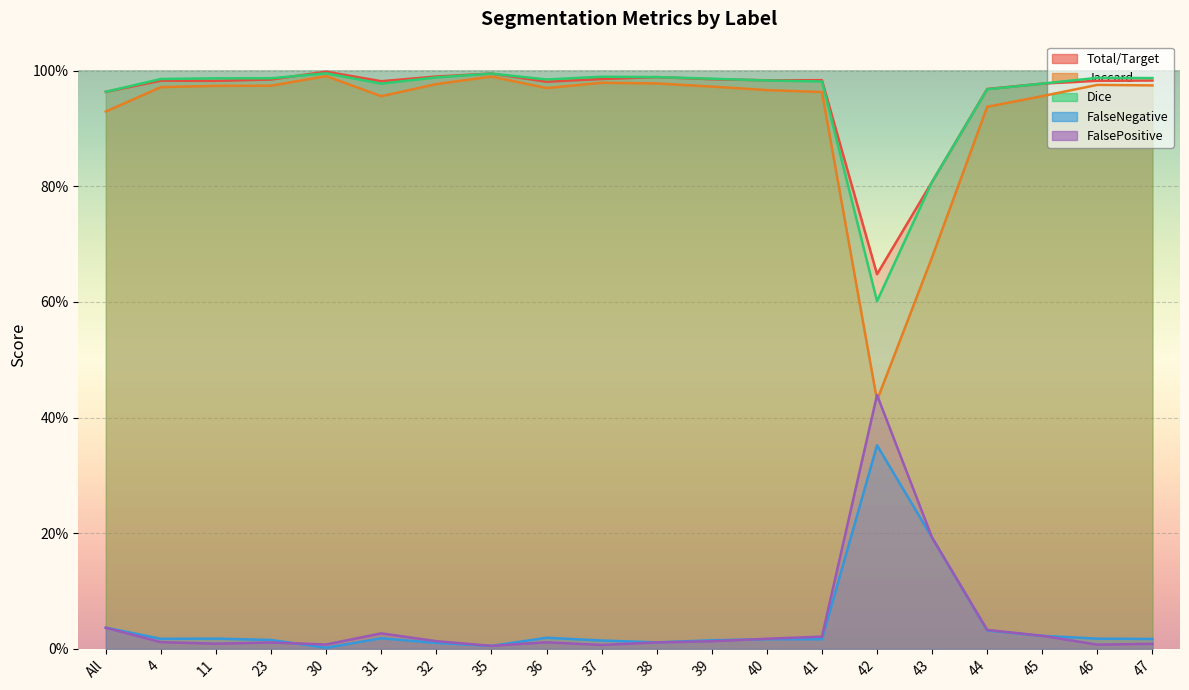

Does the chart display data point markers on the line(s)?

No